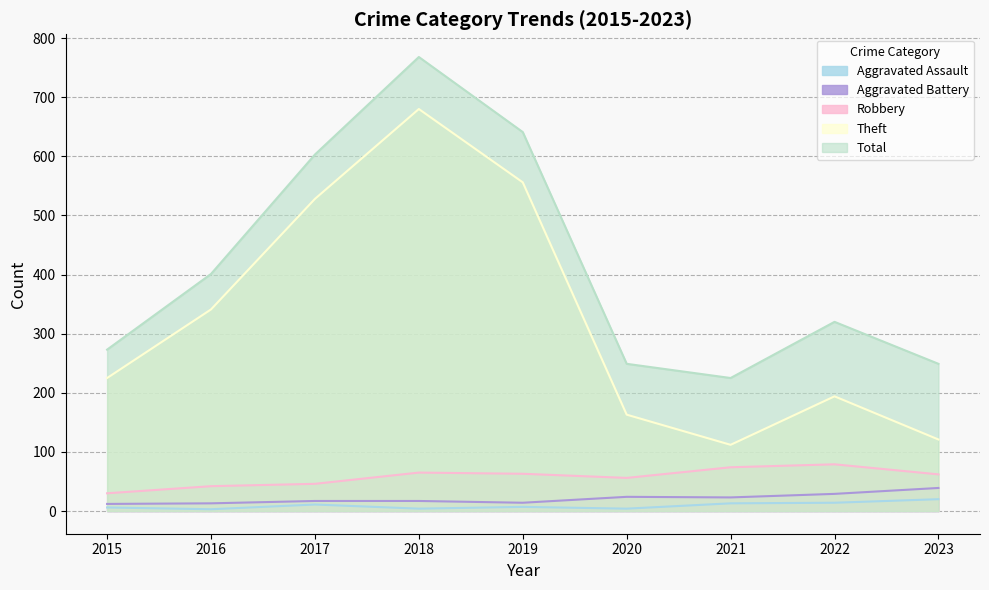

Read the Total value at 2018, to the nearest 100.

800